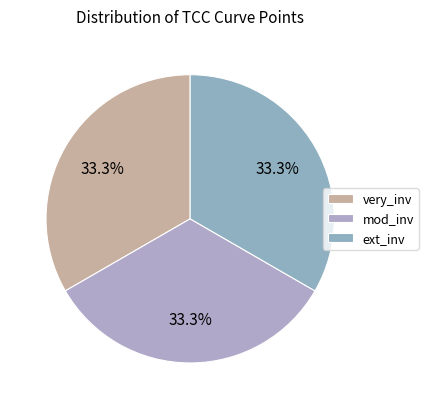

How many slices are in this pie chart?

3